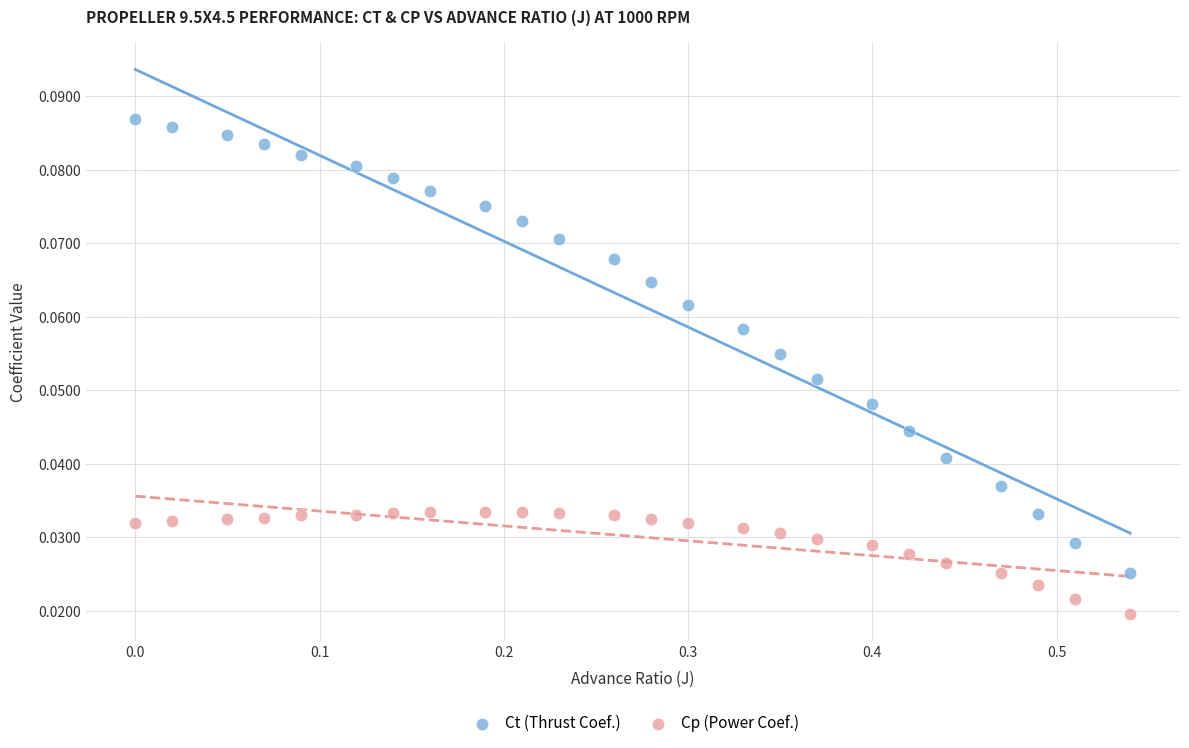

Which series has the largest Y range (max minus min)?

Ct (Thrust Coef.)